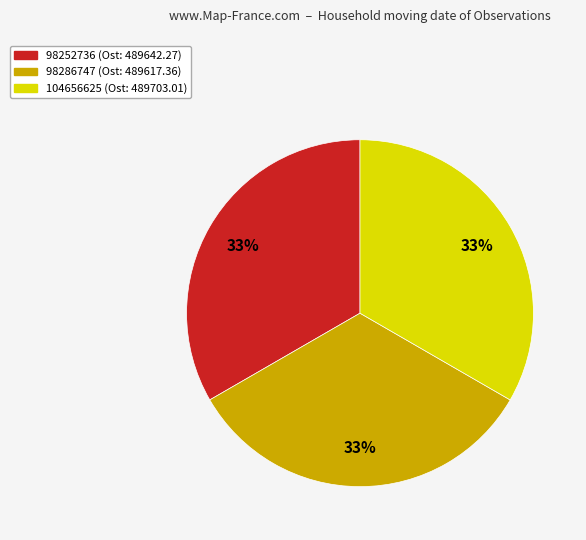

Approximately how many times larger is the value at 104656625 compared to 98286747?

1.0